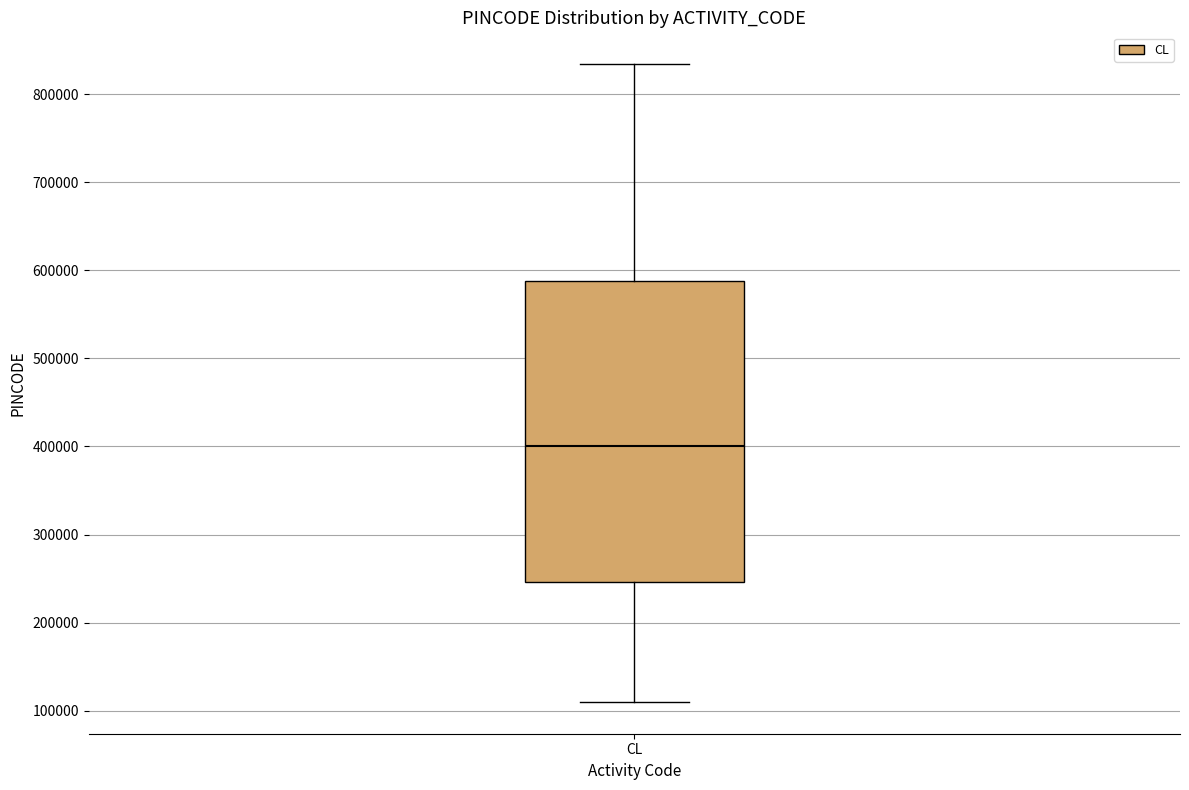

Where is the upper edge of the box for CL on the y-axis? The values are not printed on the chart, so give them approximately, as read against the axis.

590000